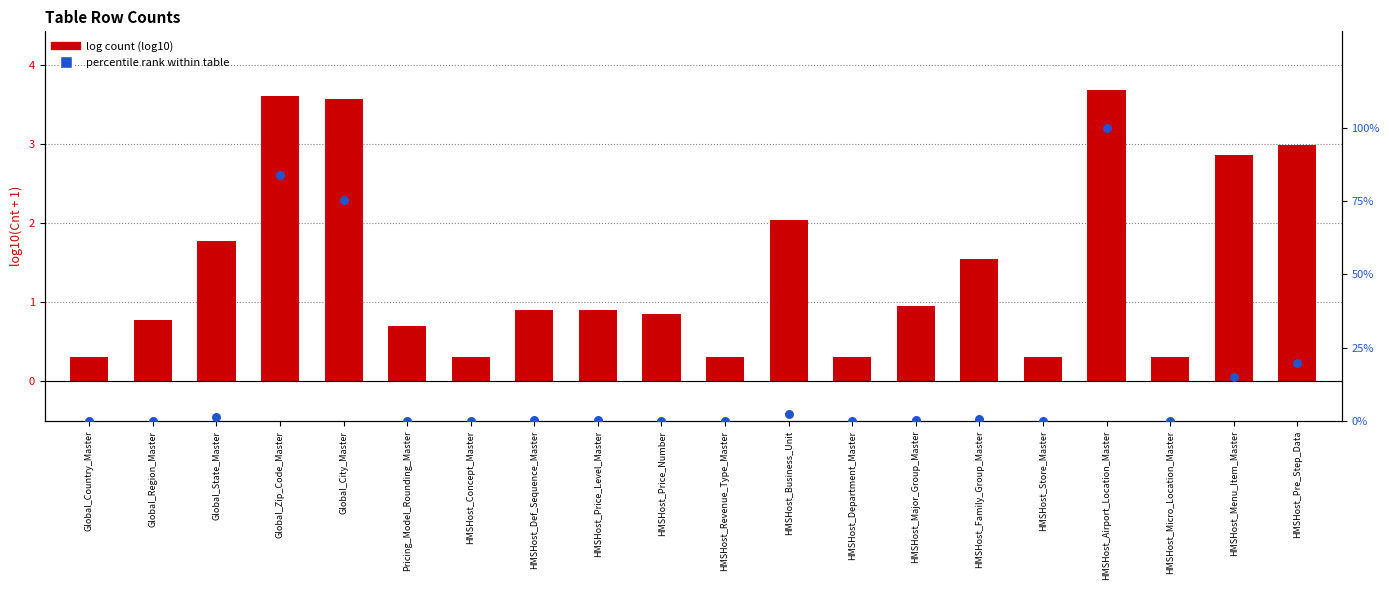

Which series has the largest total across all categories?

percentile rank within table